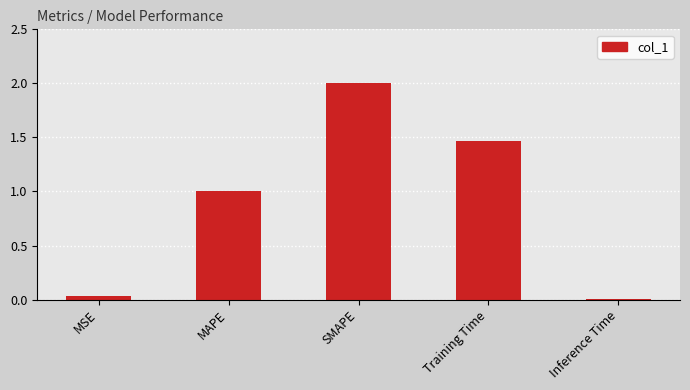

The value at SMAPE is 2.0. True or false?

True